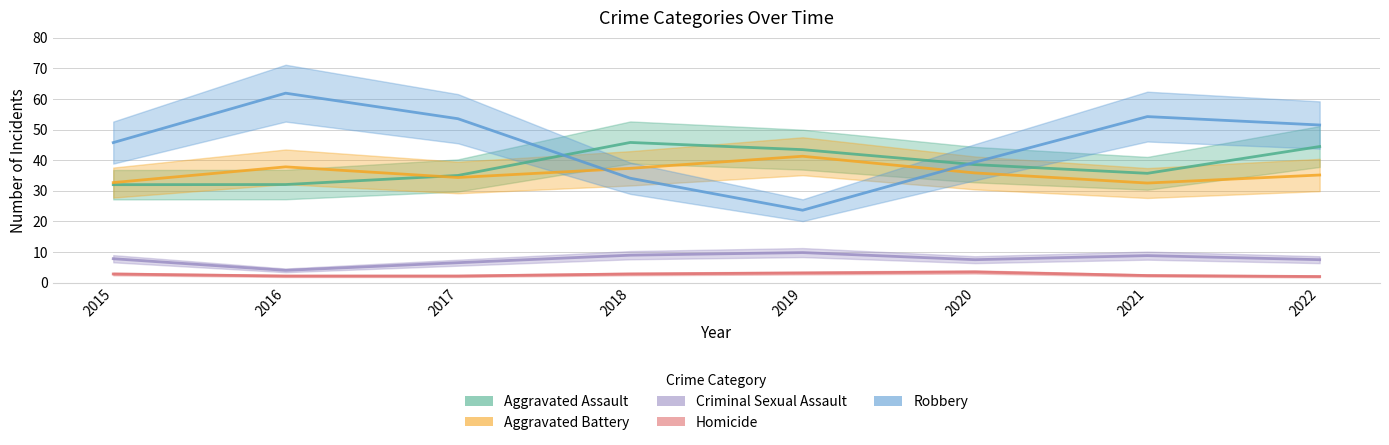

At which category is the sum across all series the highest?

2016